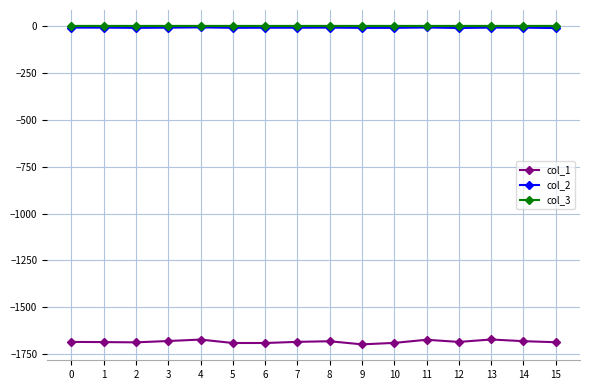

Count the number of data series in this chart.

3